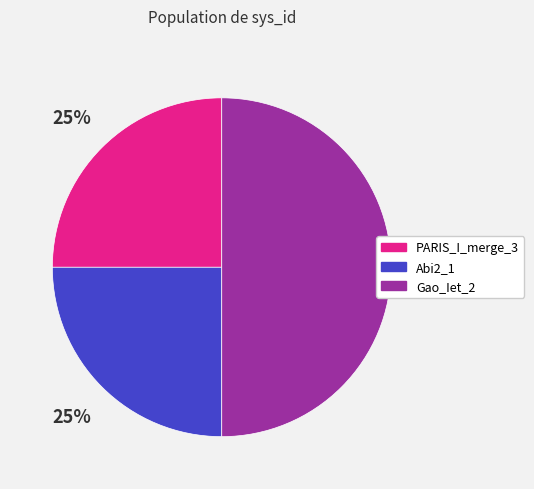

Is Abi2_1 the majority of the pie?

No